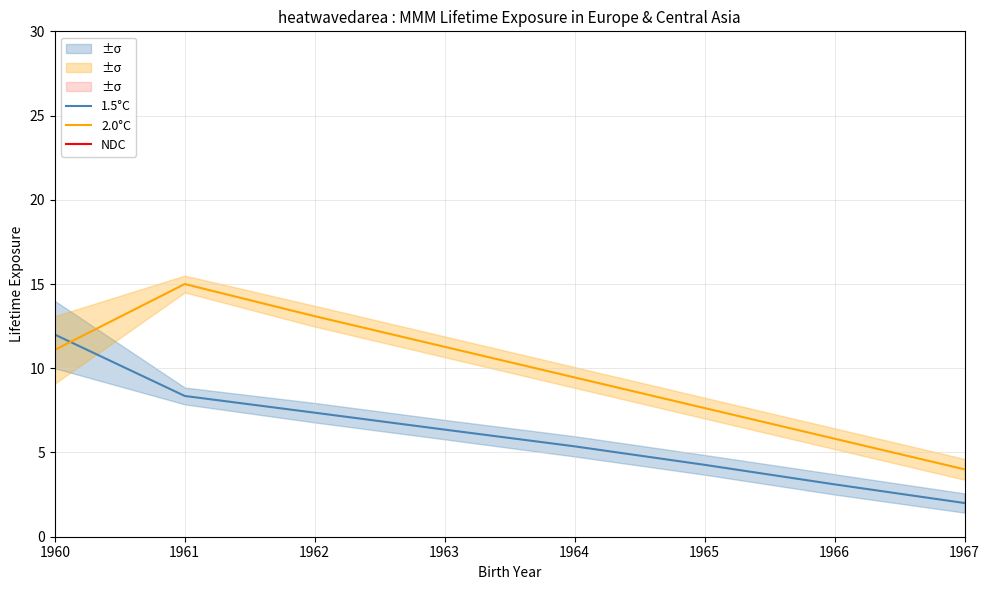

True or false: 2.0°C and 1.5°C intersect in this chart.

True